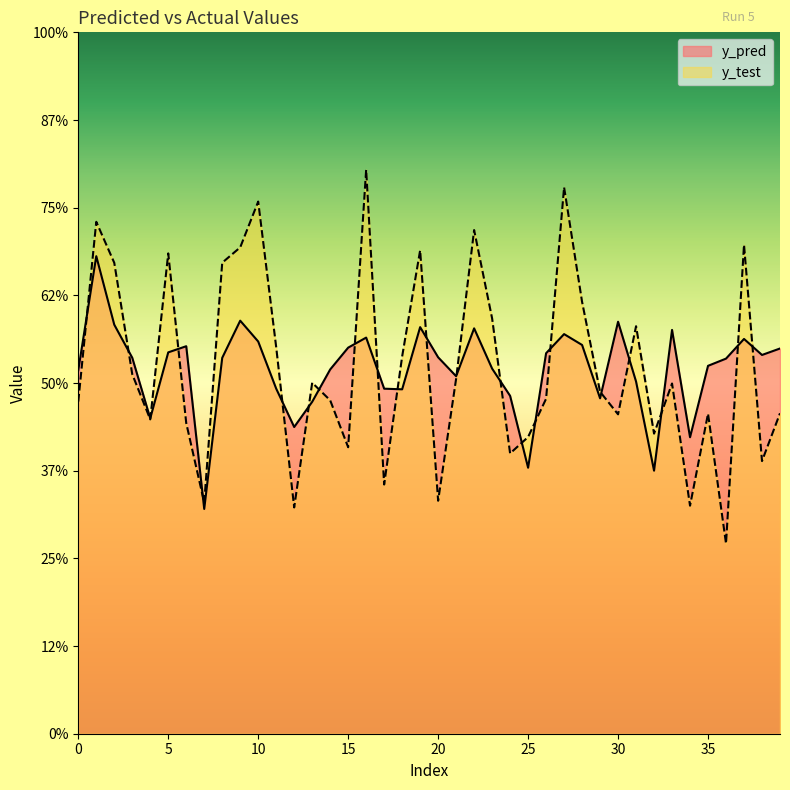

Where is y_test nearest to the value 10?

13